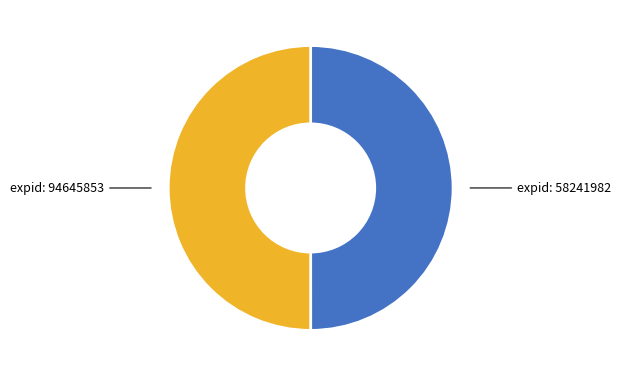

How many segments does this pie chart have?

2